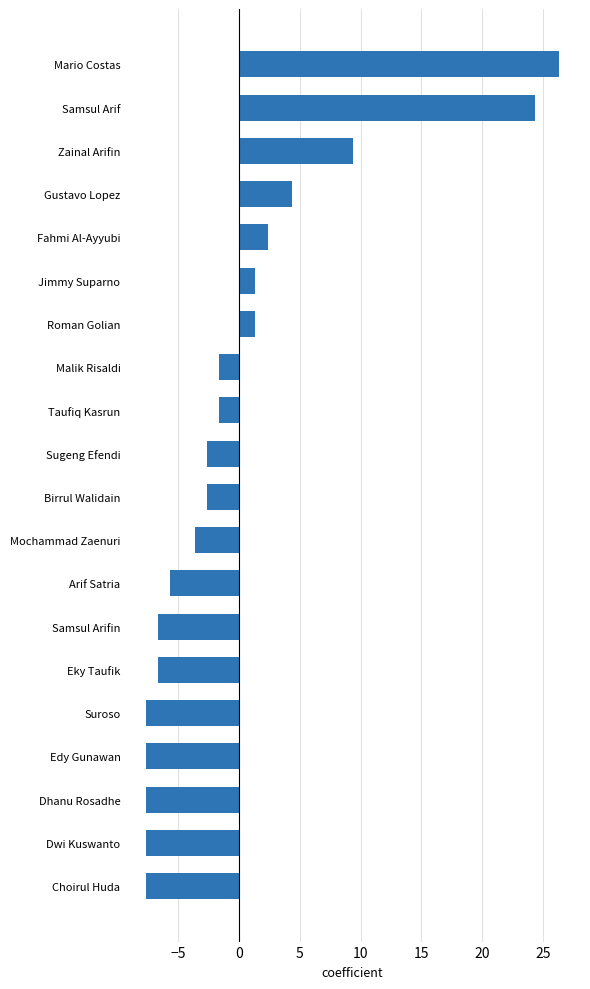

What is the change in value from Eky Taufik to Fahmi Al-Ayyubi?

+9.0